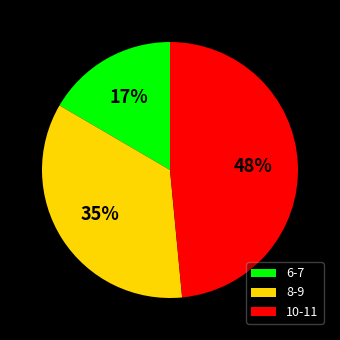

To the nearest percent, what is the average slice percentage?

33%